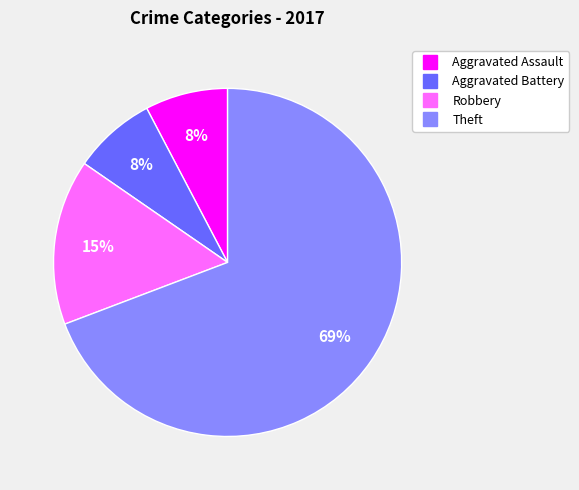

Combined, do Aggravated Assault and Robbery account for over 50%?

No